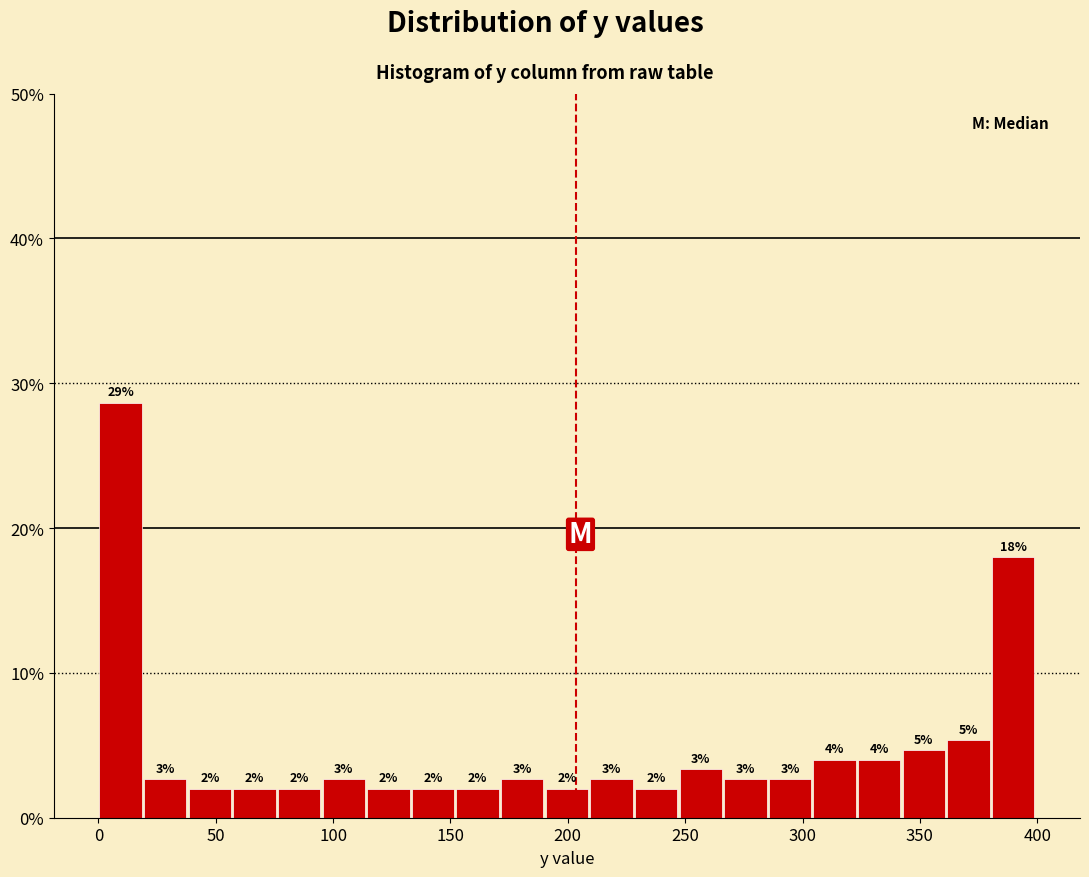

Read against the x-axis, roughly where is the centre of the tallest bar?

10